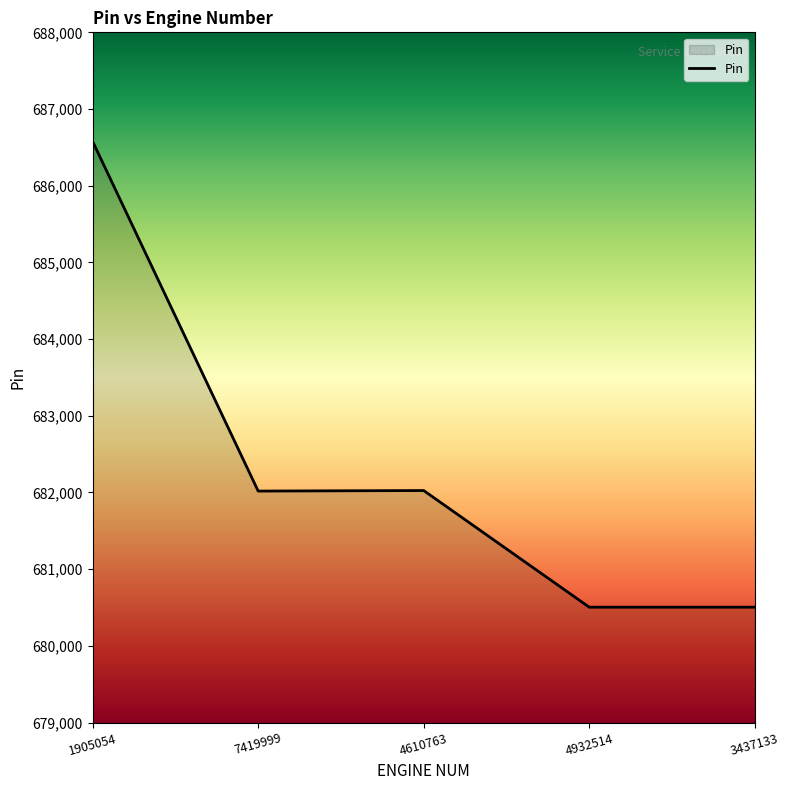

Where does the data first go above 682018?

1905054